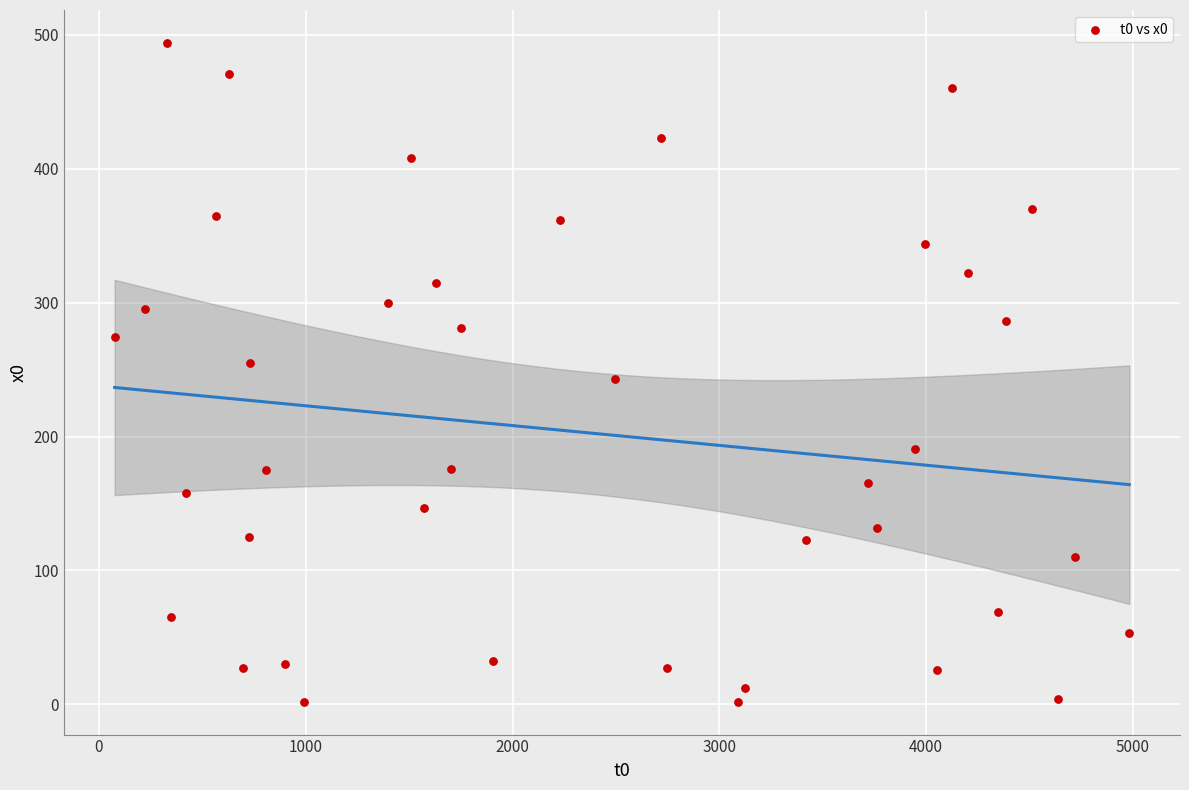

What is the range of X values (max minus min)?

4906